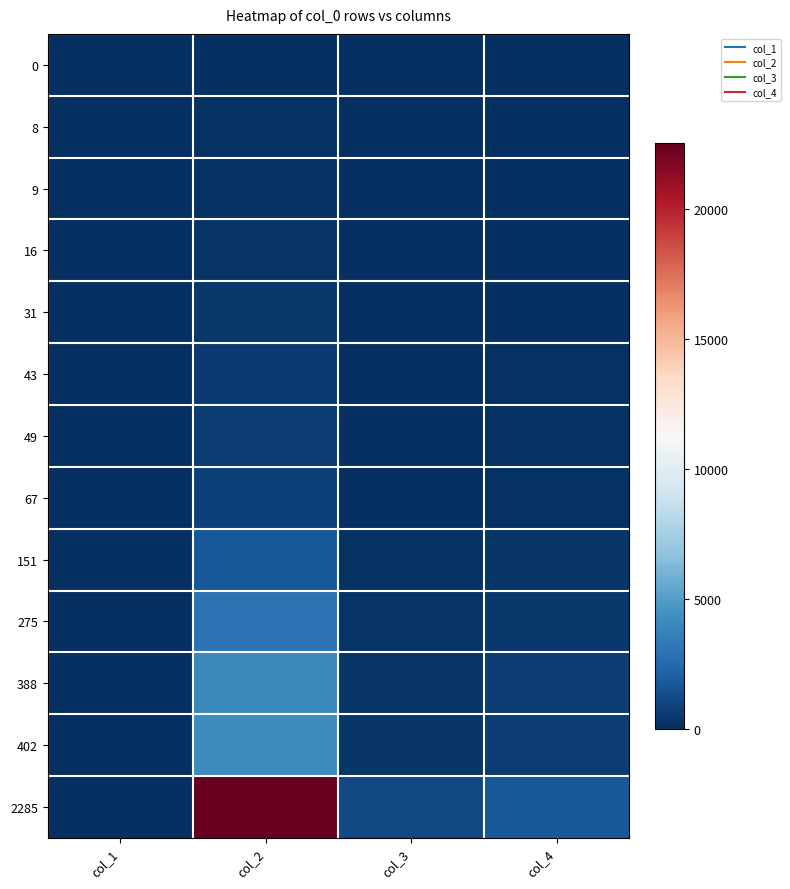

Reading right to left, transcribe all the data shown in this chart.

0: col_4=0.0	col_3=22.0	col_2=44.0	col_1=30.8
8: col_4=24.0	col_3=30.0	col_2=110.0	col_1=28.7
9: col_4=26.0	col_3=31.0	col_2=123.0	col_1=24.7
16: col_4=48.0	col_3=39.0	col_2=200.0	col_1=21.4
31: col_4=82.0	col_3=55.0	col_2=361.0	col_1=21.1
43: col_4=106.0	col_3=67.0	col_2=474.0	col_1=19.5
49: col_4=116.0	col_3=69.0	col_2=555.0	col_1=18.7
67: col_4=147.0	col_3=87.0	col_2=744.0	col_1=17.9
151: col_4=284.0	col_3=164.0	col_2=1761.0	col_1=17.0
275: col_4=434.0	col_3=249.0	col_2=2930.0	col_1=16.4
388: col_4=546.0	col_3=314.0	col_2=4051.0	col_1=16.3
402: col_4=556.0	col_3=323.0	col_2=4198.0	col_1=14.6
2285: col_4=1759.0	col_3=1060.0	col_2=22545.0	col_1=12.9